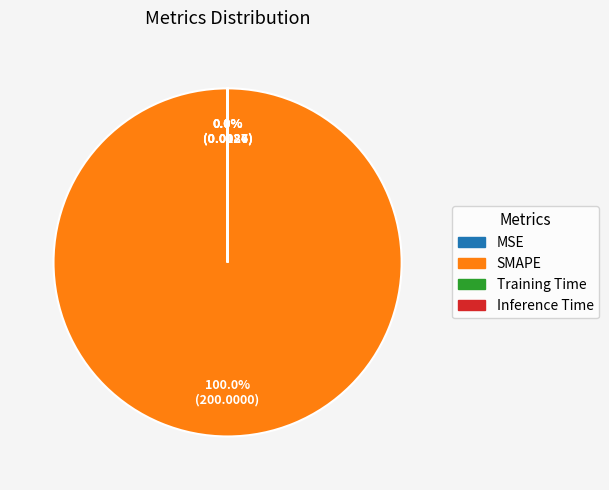

Which slice is the largest?

SMAPE